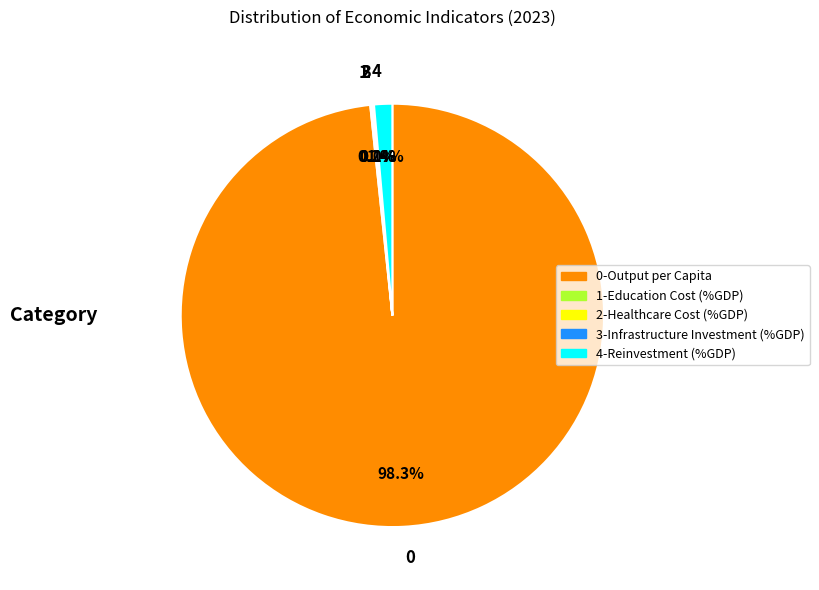

Is there any slice that represents more than half of the pie?

Yes